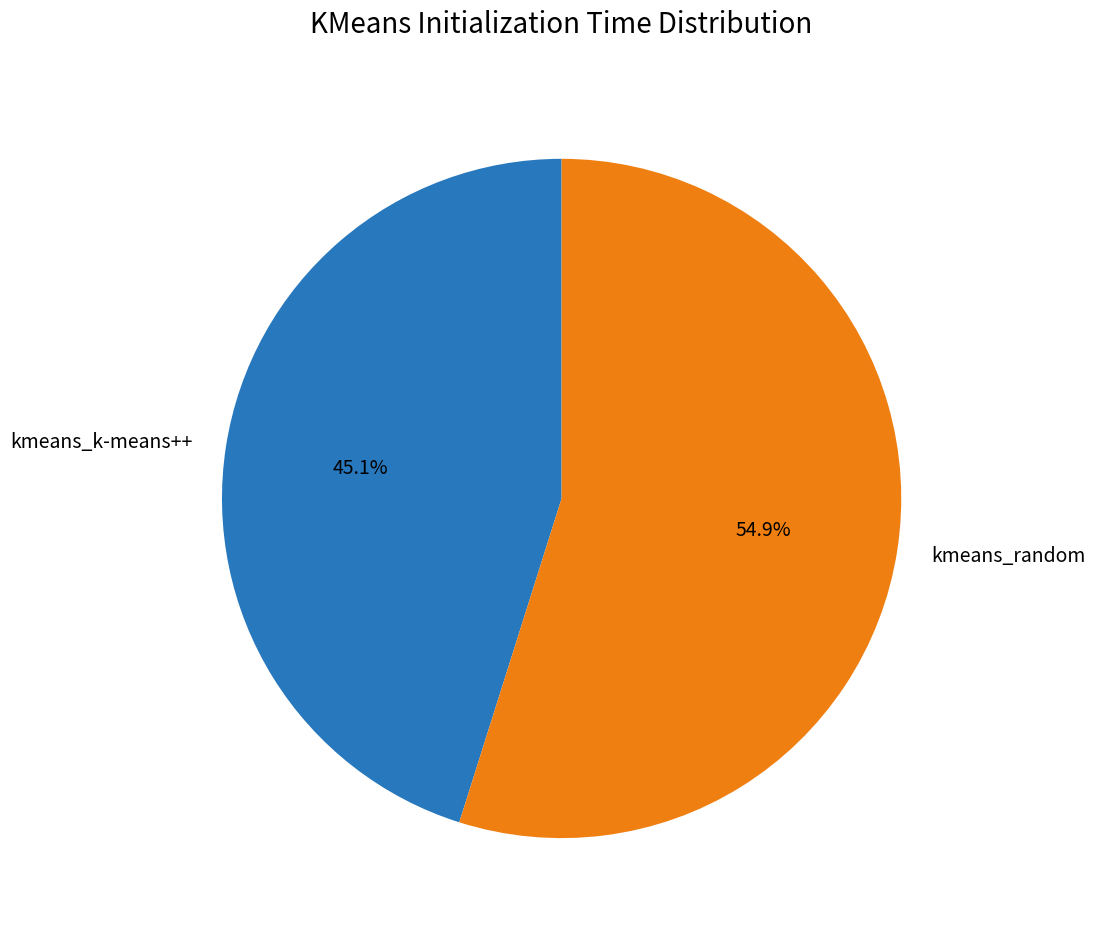

Combined, what portion of the pie is kmeans_k-means++ and kmeans_random?

100.0%